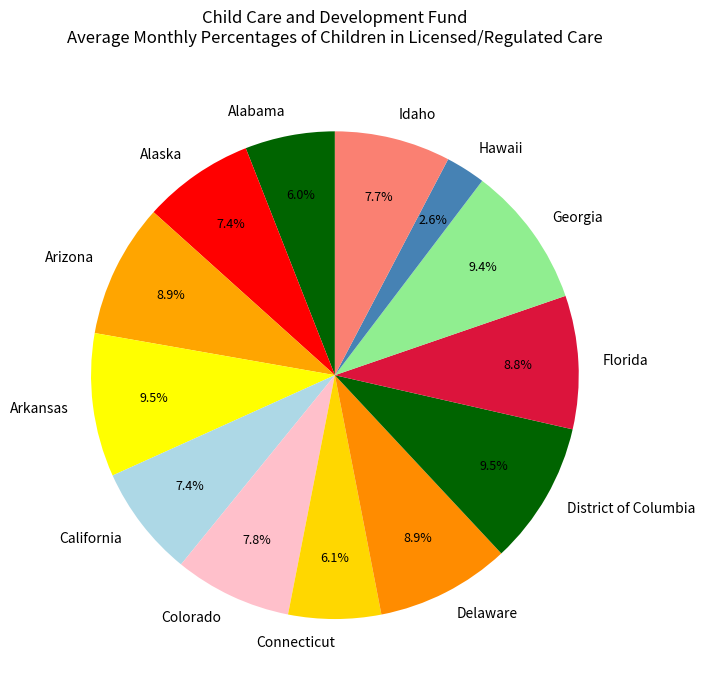

Is there any slice that represents more than half of the pie?

No